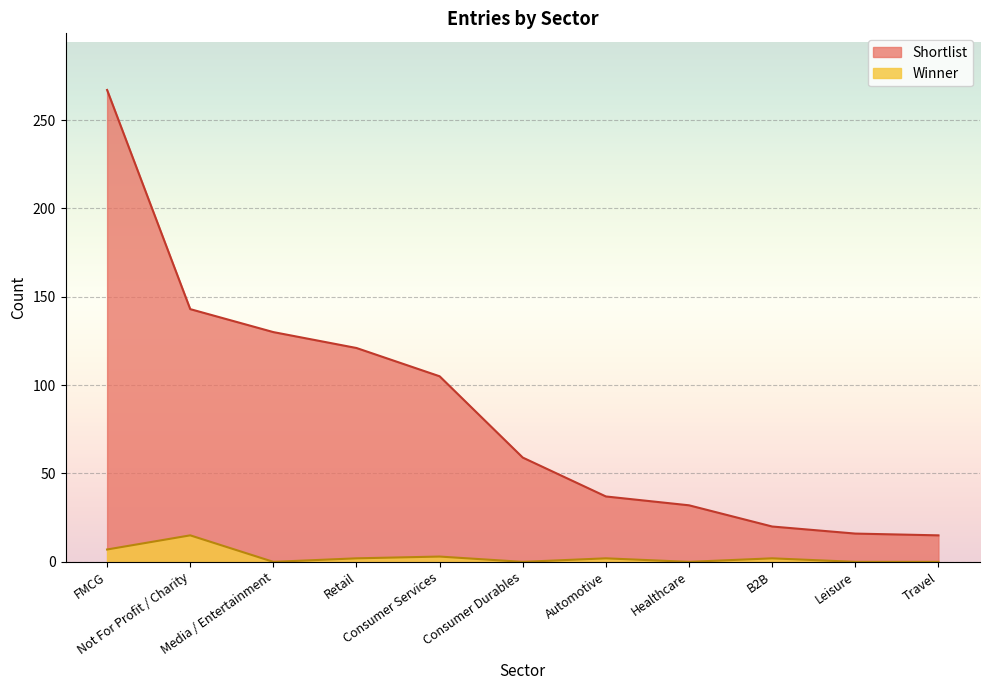

What is the sum of the Winner values at Consumer Durables and Consumer Services?

3